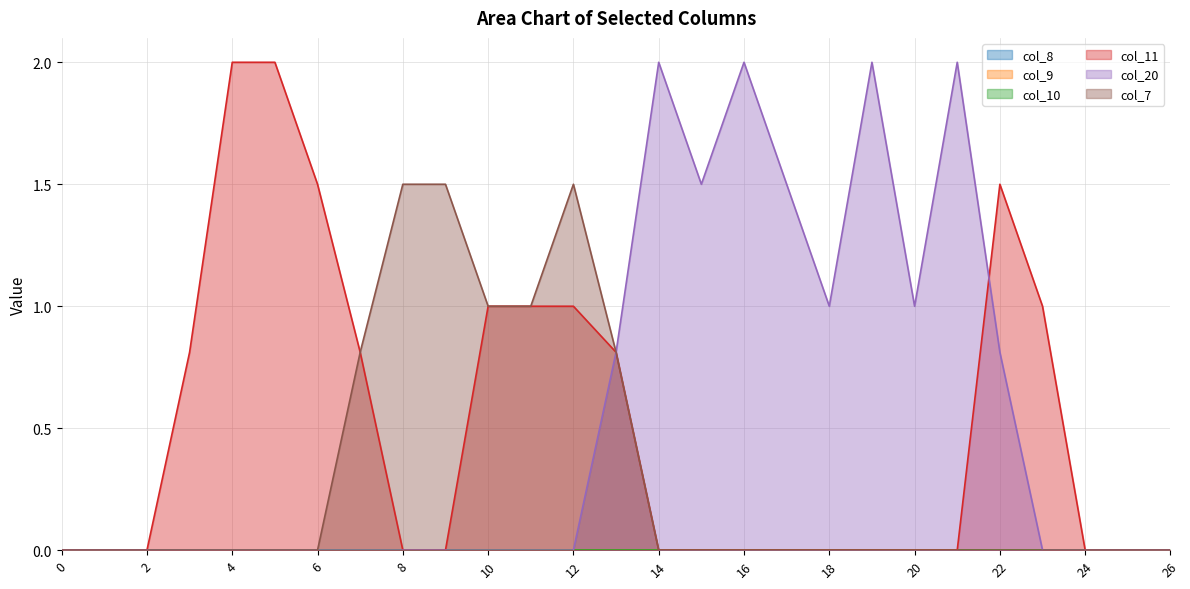

Reading left to right, transcribe all the data shown in this chart.

col_11: 0.0	0.0	0.0	0.8	2.0	2.0	1.5	0.8	0.0	0.0	1.0	1.0	1.0	0.8	0.0	0.0	0.0	0.0	0.0	0.0	0.0	0.0	1.5	1.0	0.0	0.0	0.0
col_20: 0.0	0.0	0.0	0.0	0.0	0.0	0.0	0.0	0.0	0.0	0.0	0.0	0.0	0.8	2.0	1.5	2.0	1.5	1.0	2.0	1.0	2.0	0.8	0.0	0.0	0.0	0.0
col_7: 0.0	0.0	0.0	0.0	0.0	0.0	0.0	0.8	1.5	1.5	1.0	1.0	1.5	0.8	0.0	0.0	0.0	0.0	0.0	0.0	0.0	0.0	0.0	0.0	0.0	0.0	0.0